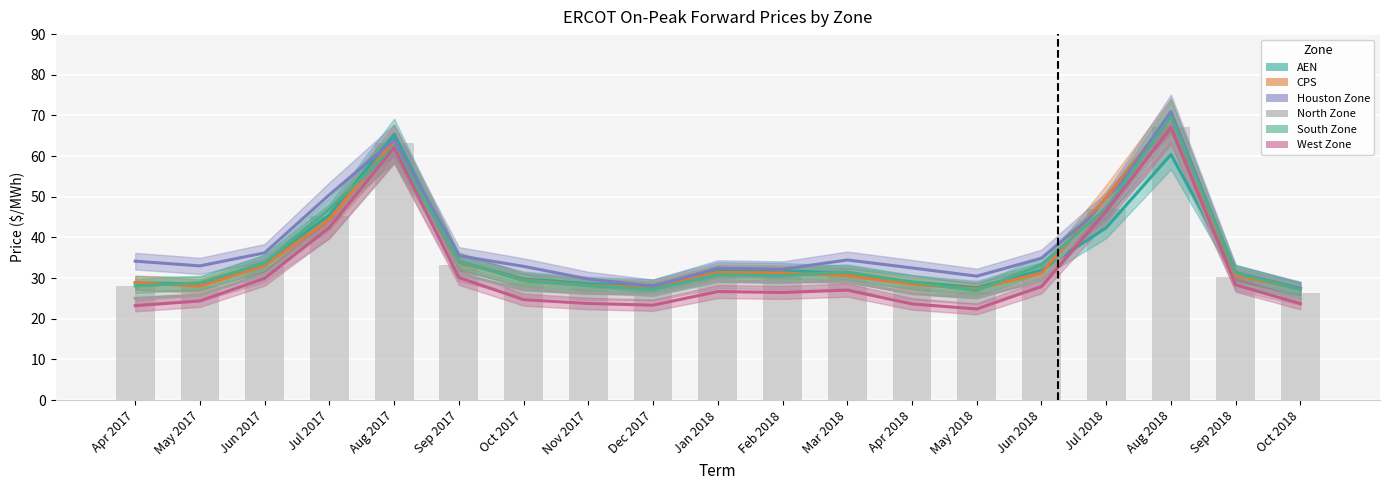

Where does the Houston Zone series first go above 33?

Apr 2017